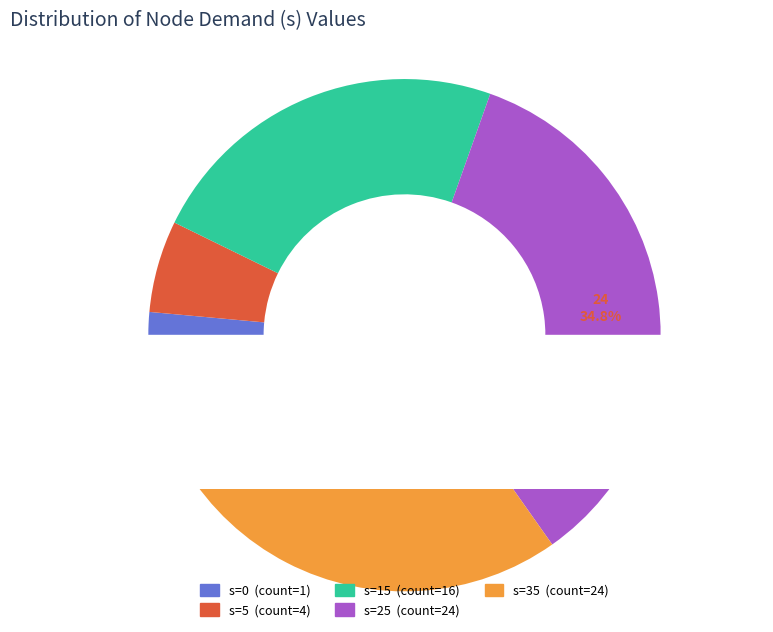

Is there a majority slice in this chart?

No